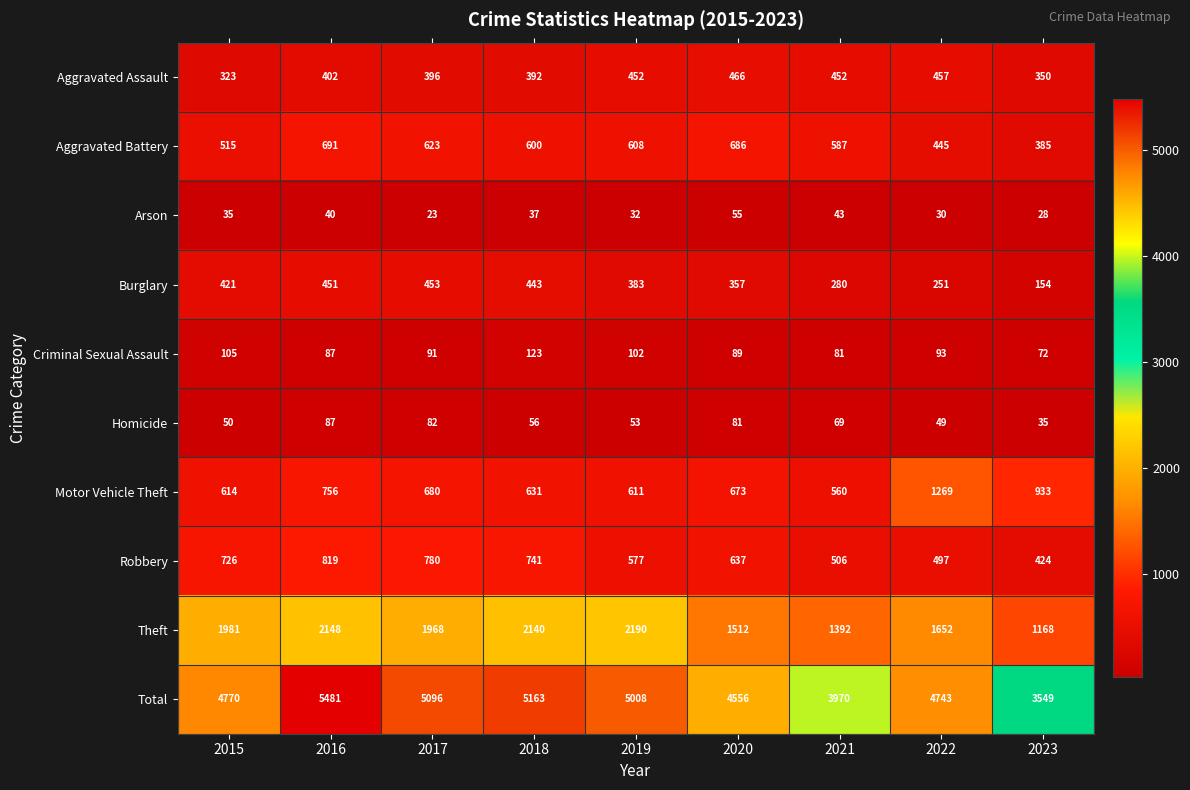

What is the average value of the Homicide series?

62